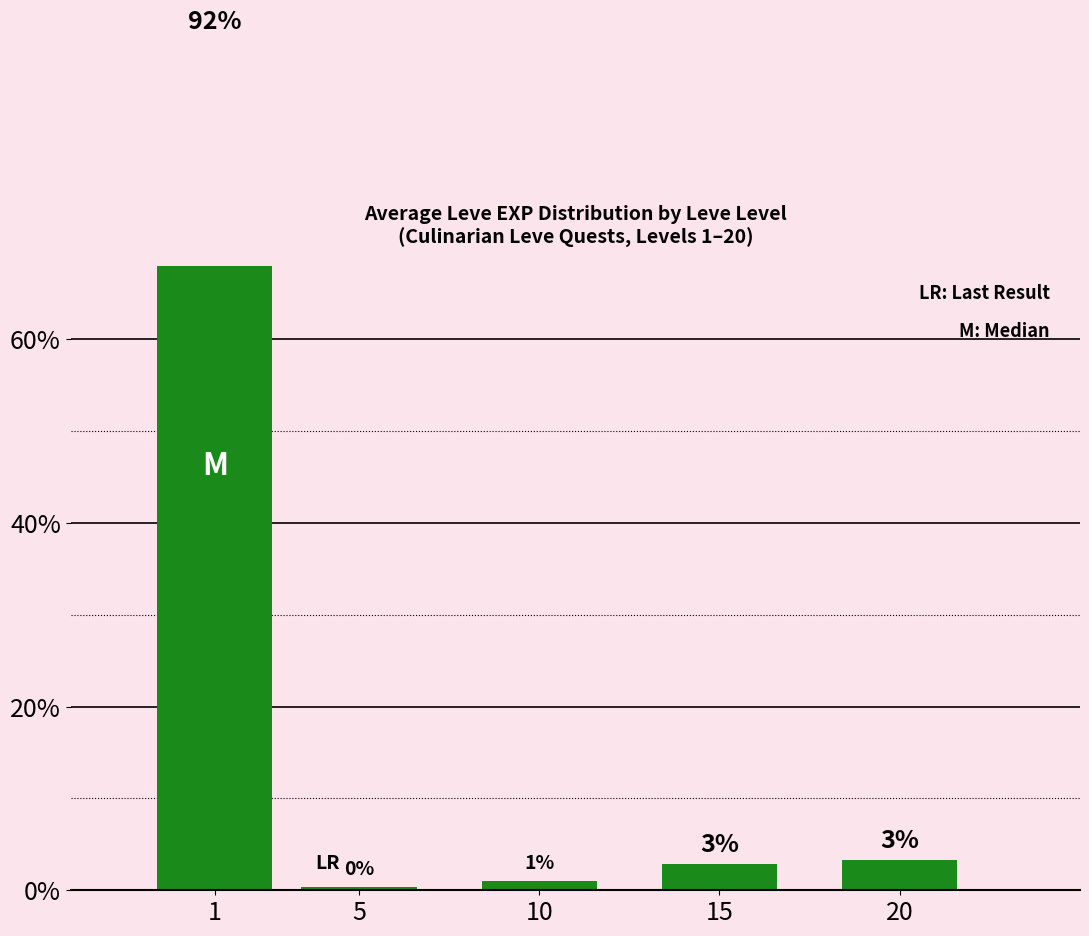

Reading left to right, transcribe all the data shown in this chart.

1=92.4	5=0.4	10=1.0	15=2.9	20=3.3